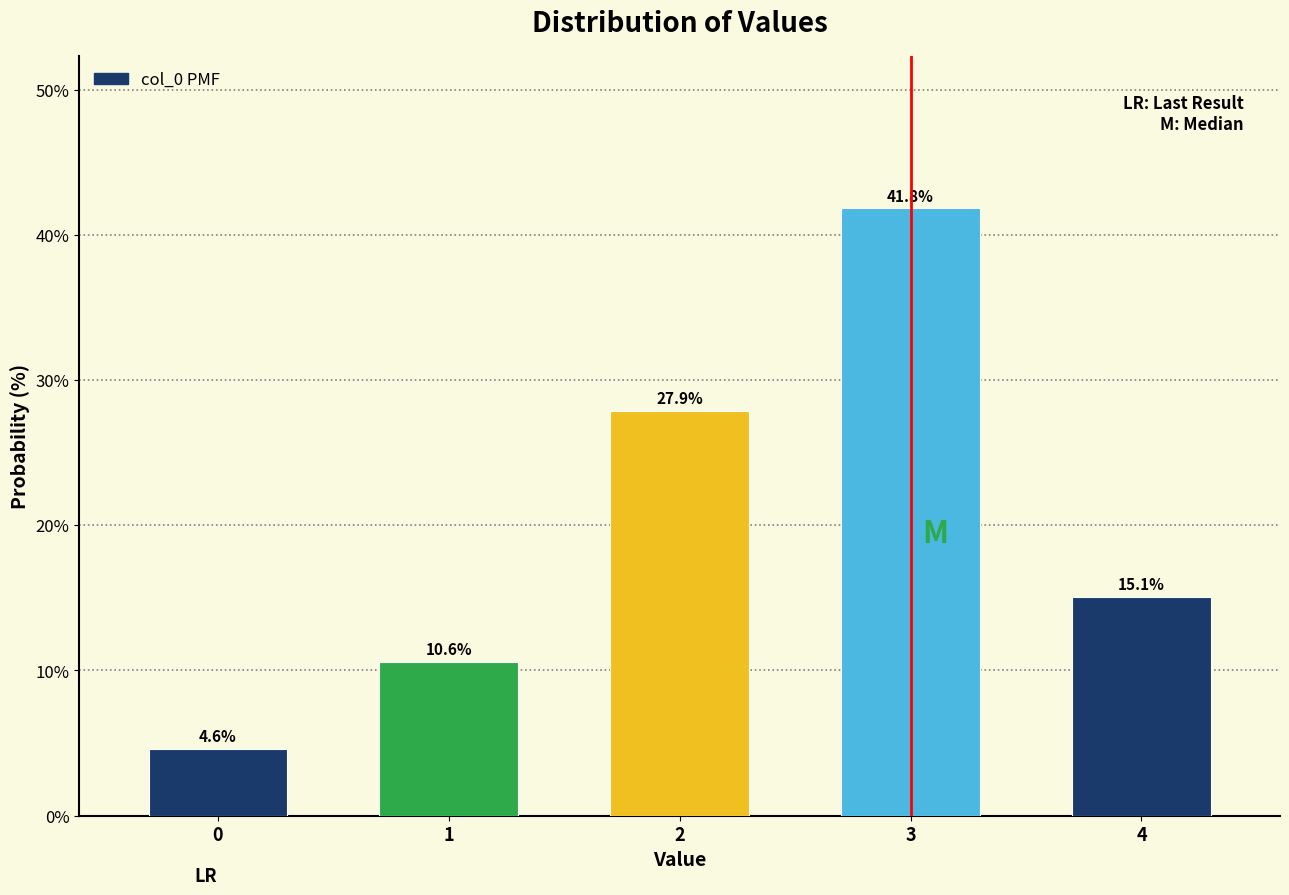

Reading left to right, transcribe all the data shown in this chart.

4.6	10.6	27.9	41.8	15.1